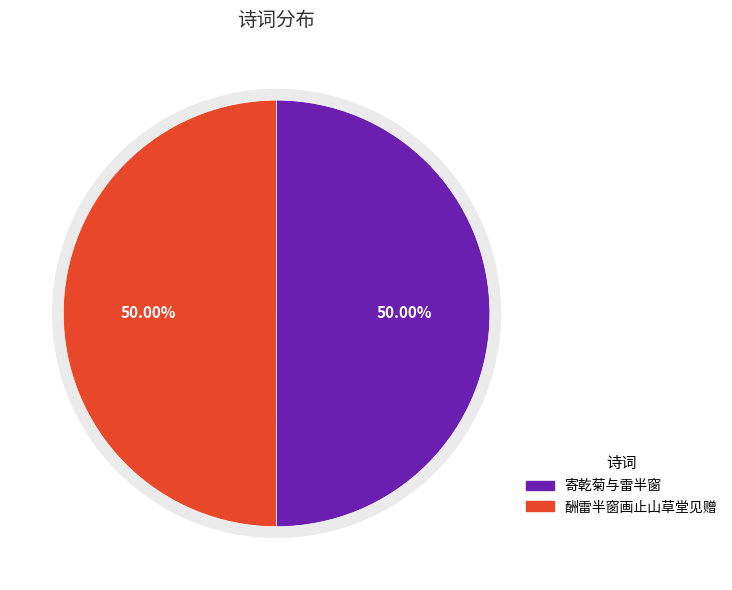

Which category has the smallest portion of the pie?

酬雷半窗画止山草堂见赠